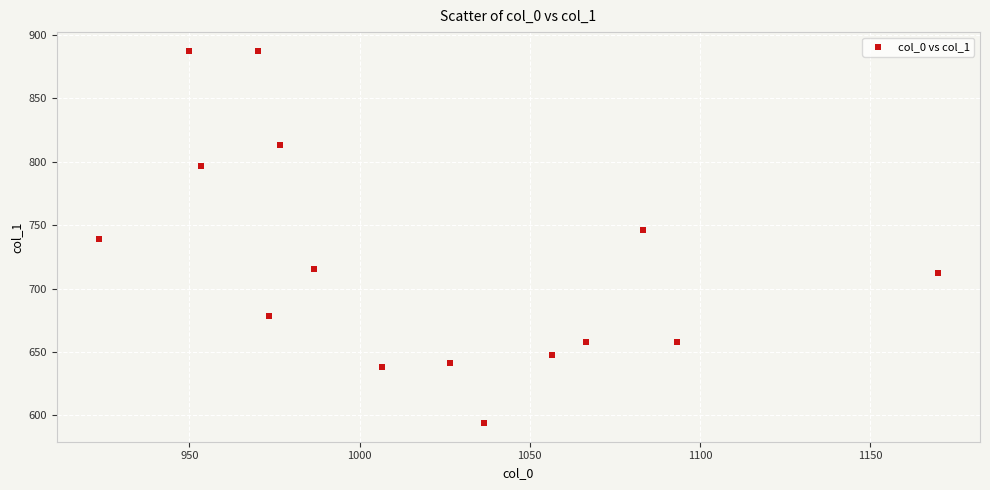

What is the range of X values (max minus min)?

246.7